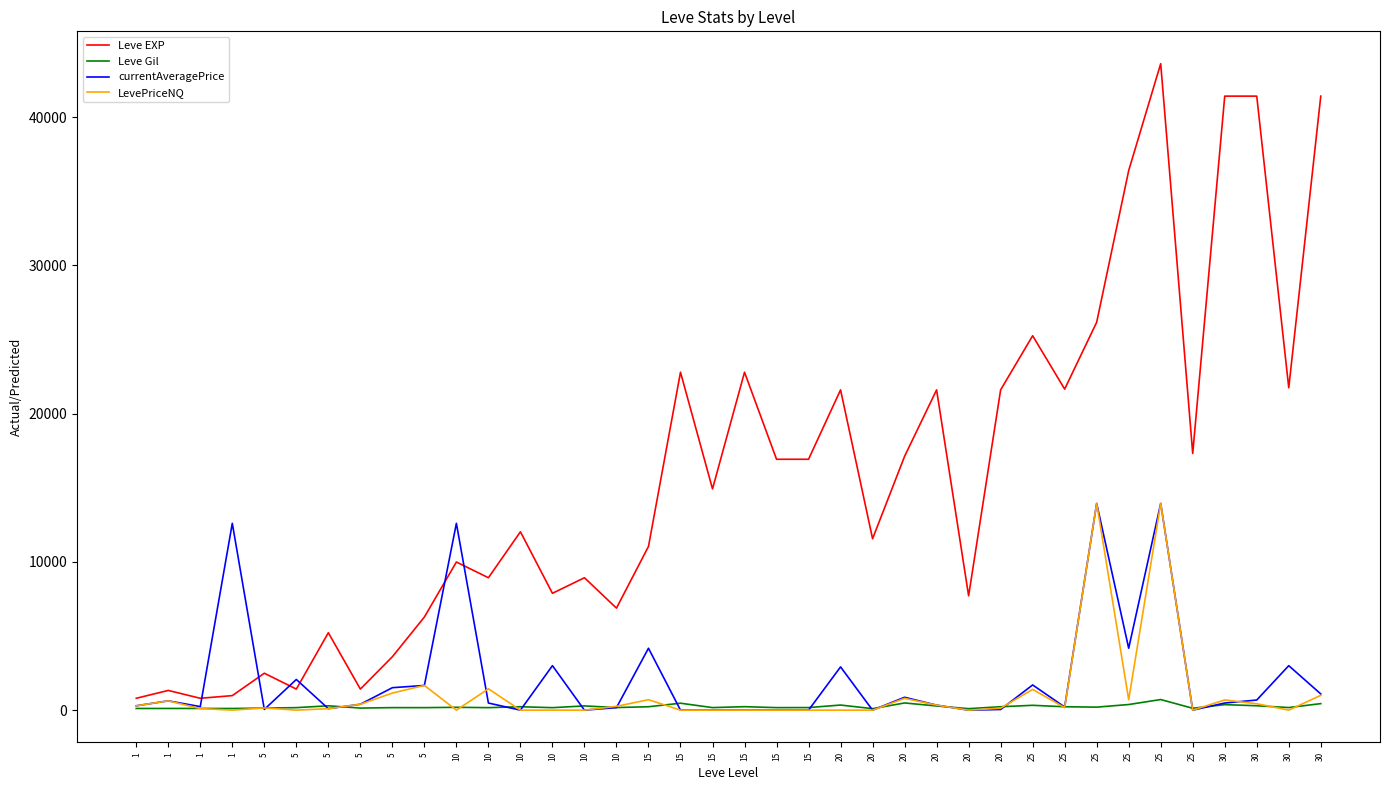

Which category has the lowest value across all series?

10